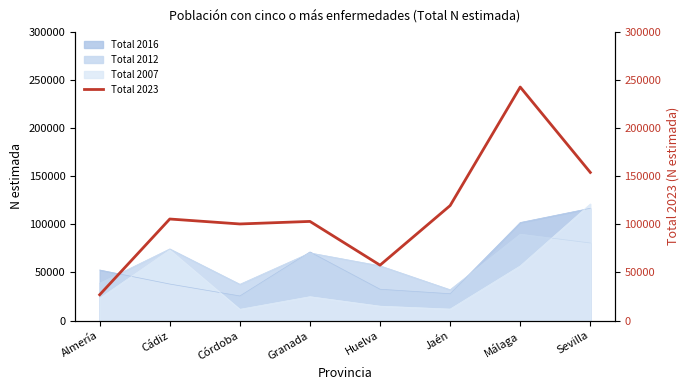

What is the difference between the maximum and second lowest values?

184801